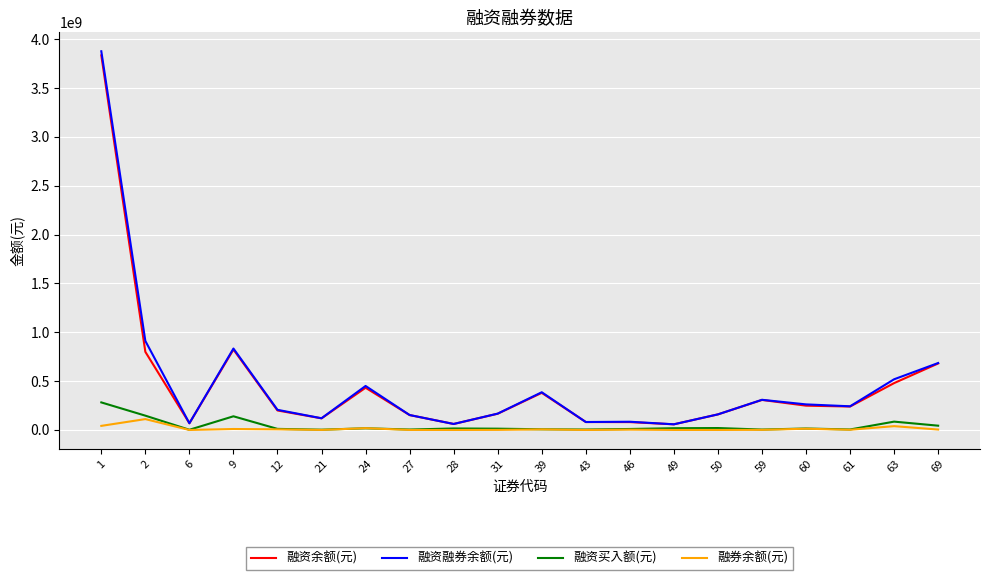

What is the sum of the 融资买入额(元) values at 61 and 9?

145269353